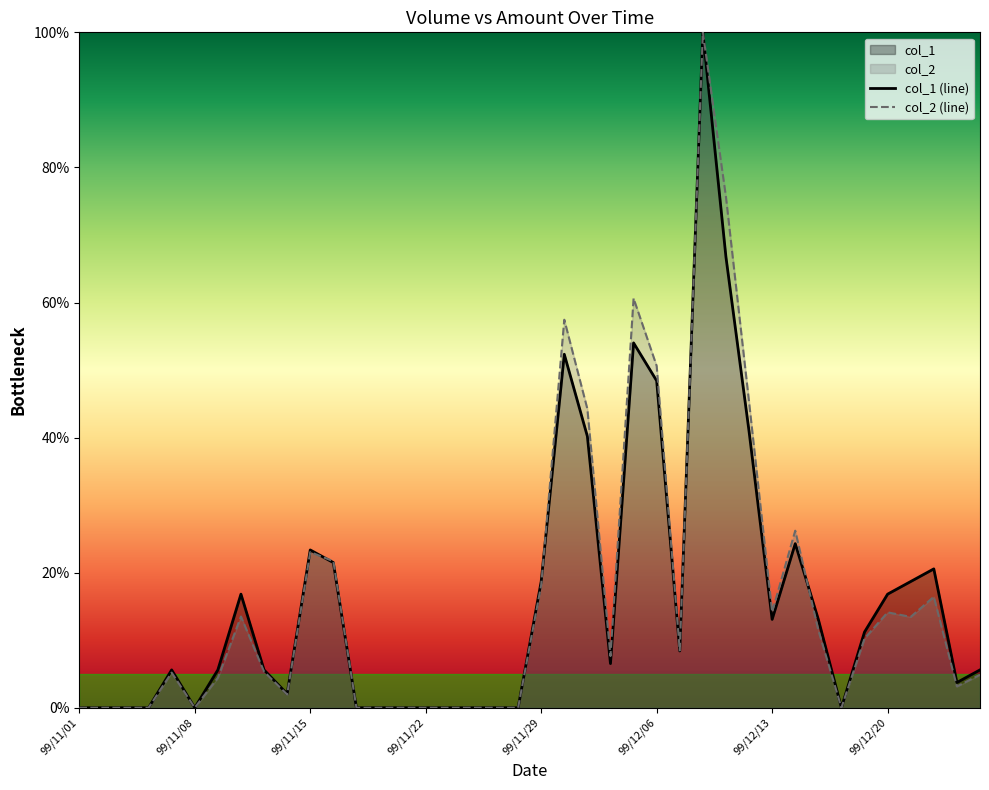

What position from the left is 33?

34